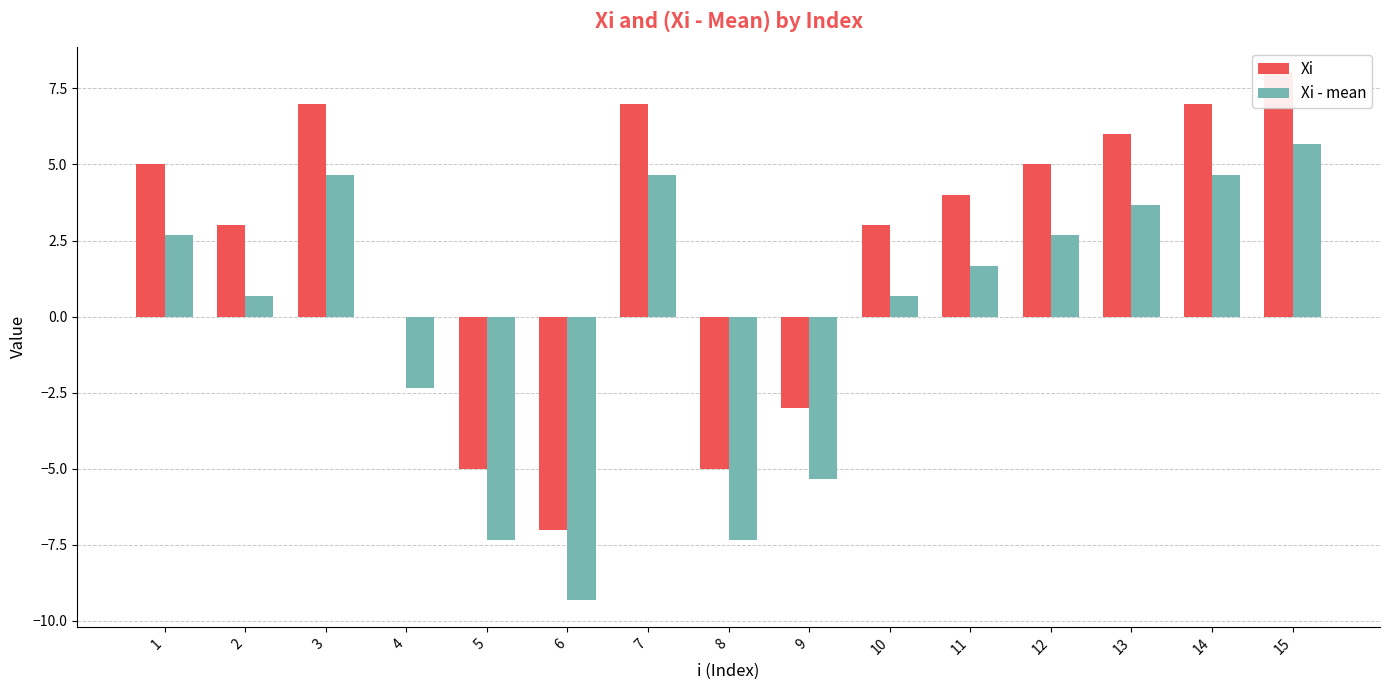

List the series in order of their overall mean, lowest first.

Xi - mean, Xi